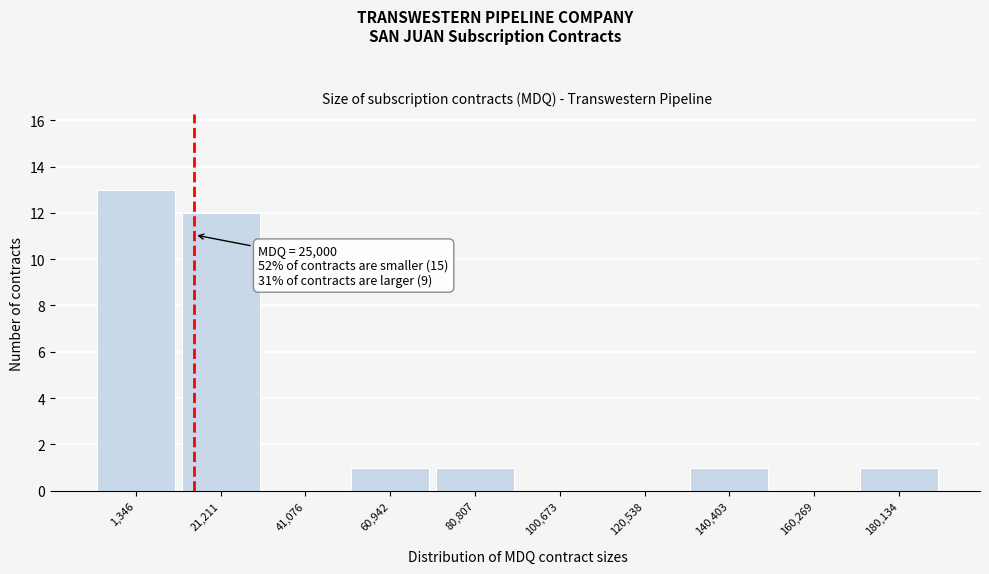

Reading left to right, extract all data points from this chart.

1,346=13	21,211=12	41,076=0	60,942=1	80,807=1	100,673=0	120,538=0	140,403=1	160,269=0	180,134=1